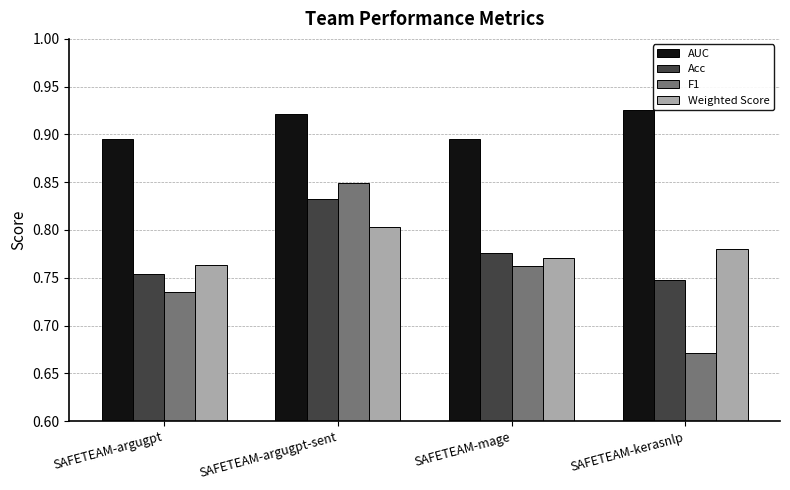

What are all the series names shown in the legend?

AUC, Acc, F1, Weighted Score